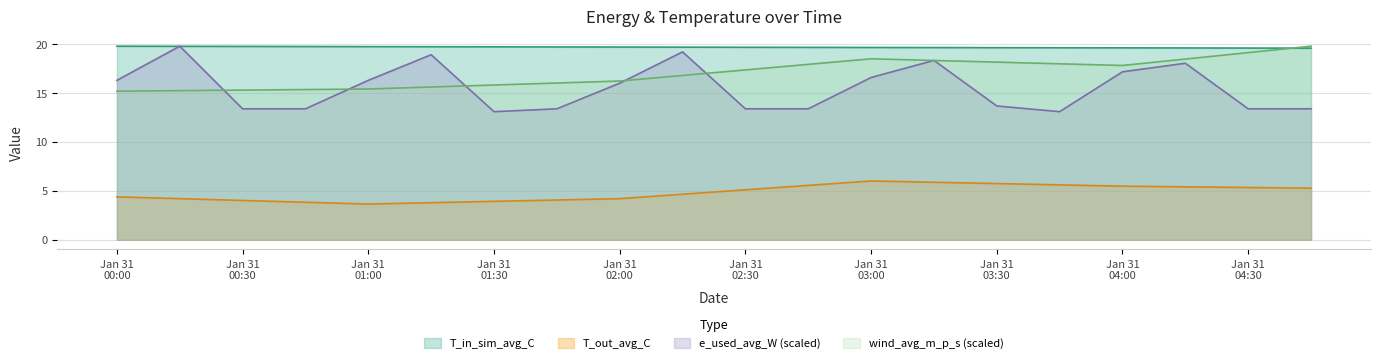

What is the difference between the second highest and second lowest values in the T_in_sim_avg_C series?

0.2